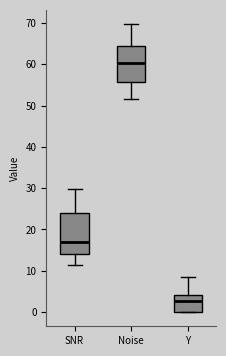

Where does the median line of the box for Noise sit on the y-axis? The values are not printed on the chart, so give them approximately, as read against the axis.

60